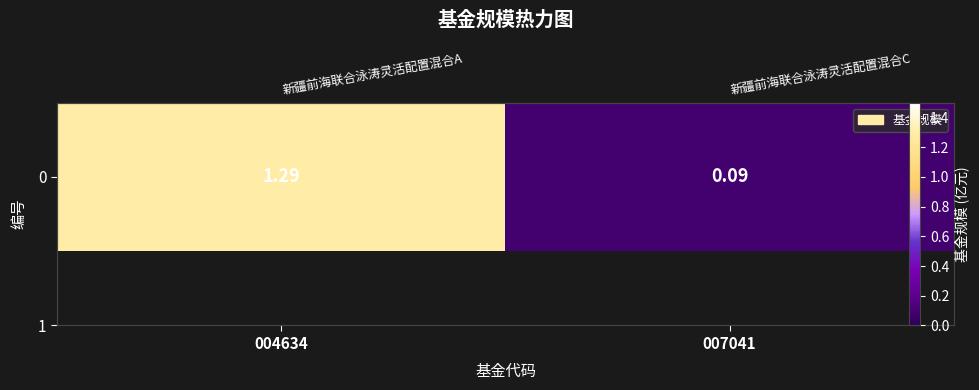

Approximately how many times larger is the value at 007041 compared to 004634?

0.1